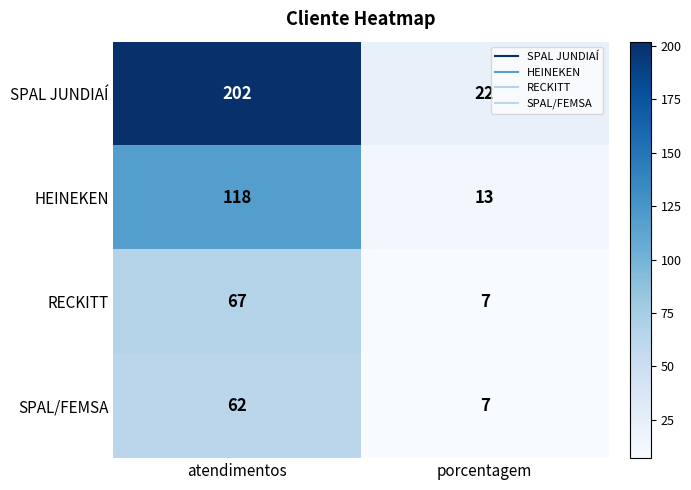

Reading left to right, list all the values displayed in this chart.

SPAL JUNDIAÍ: 202	22
HEINEKEN: 118	13
RECKITT: 67	7
SPAL/FEMSA: 62	7